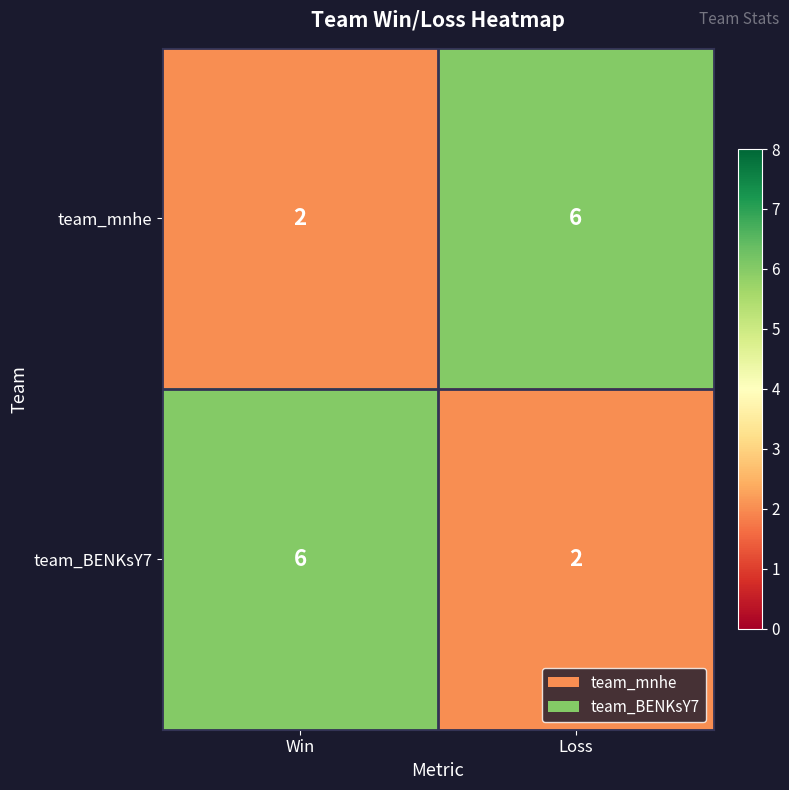

The value of team_BENKsY7 at Loss is 2. True or false?

True